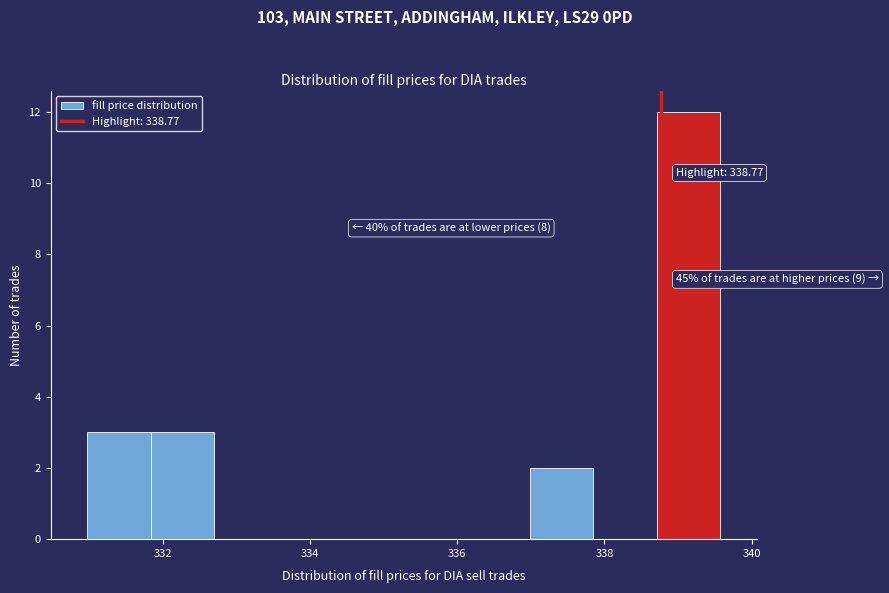

Which range on the x-axis has the tallest bar?

338.8 to 339.6